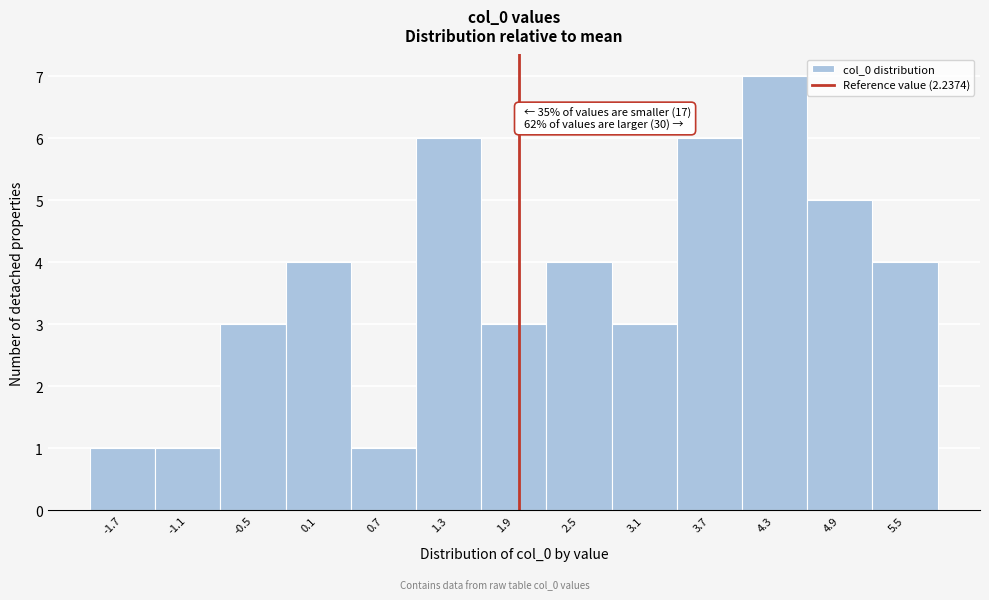

Reading right to left, extract all data points from this chart.

5.5=4	4.9=5	4.3=7	3.7=6	3.1=3	2.5=4	1.9=3	1.3=6	0.7=1	0.1=4	-0.5=3	-1.1=1	-1.7=1